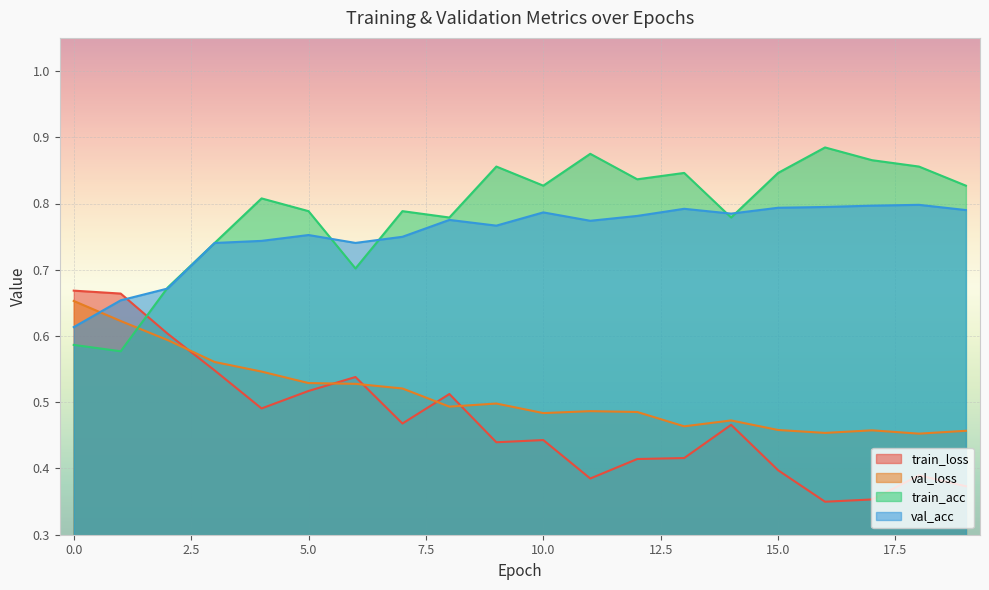

The train_acc series shows 0.3 at 0.0. True or false?

False